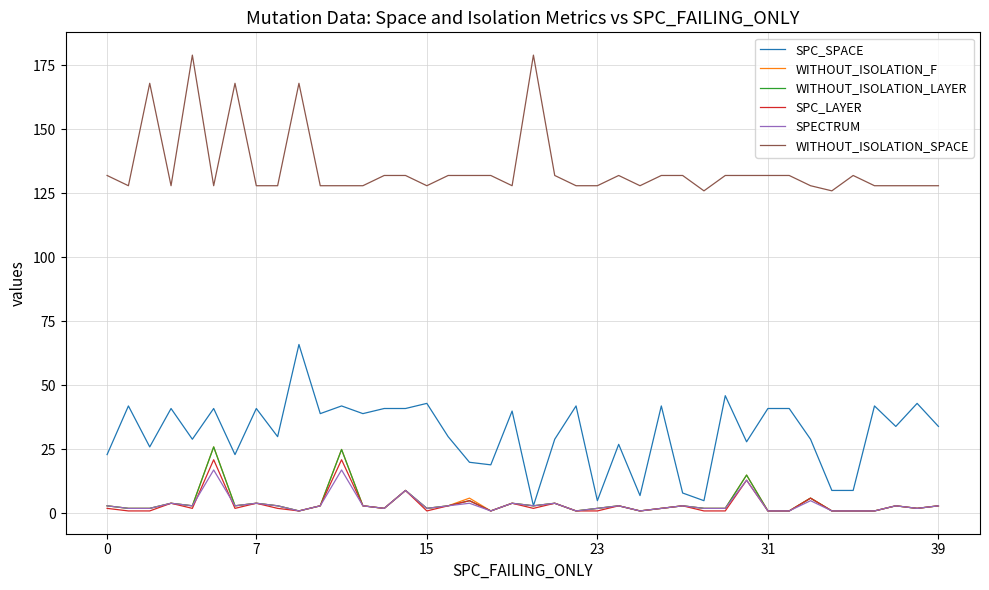

Reading right to left, list all the values displayed in this chart.

SPC_SPACE: 34	43	34	42	9	9	29	41	41	28	46	5	8	42	7	27	5	42	29	3	40	19	20	30	43	41	41	39	42	39	66	30	41	23	41	29	41	26	42	23
WITHOUT_ISOLATION_F: 3	2	3	1	1	1	6	1	1	15	2	2	3	2	1	3	2	1	4	3	4	1	6	3	2	9	2	3	25	3	1	3	4	3	26	3	4	2	2	3
WITHOUT_ISOLATION_LAYER: 3	2	3	1	1	1	6	1	1	15	2	2	3	2	1	3	2	1	4	3	4	1	5	3	2	9	2	3	25	3	1	3	4	3	26	3	4	2	2	3
SPC_LAYER: 3	2	3	1	1	1	6	1	1	13	1	1	3	2	1	3	1	1	4	2	4	1	5	3	1	9	2	3	21	3	1	2	4	2	21	2	4	1	1	2
SPECTRUM: 3	2	3	1	1	1	5	1	1	13	2	2	3	2	1	3	2	1	4	3	4	1	4	3	2	9	2	3	17	3	1	3	4	3	17	3	4	2	2	3
WITHOUT_ISOLATION_SPACE: 128	128	128	128	132	126	128	132	132	132	132	126	132	132	128	132	128	128	132	179	128	132	132	132	128	132	132	128	128	128	168	128	128	168	128	179	128	168	128	132